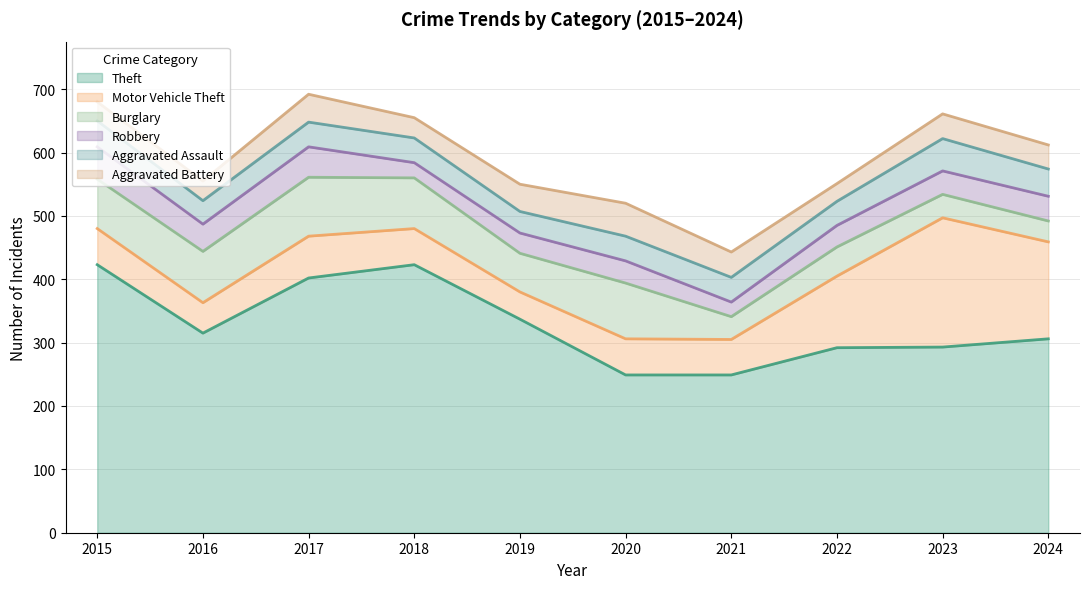

In Aggravated Battery, how many points are lower than both neighbors (excluding endpoints)?

2